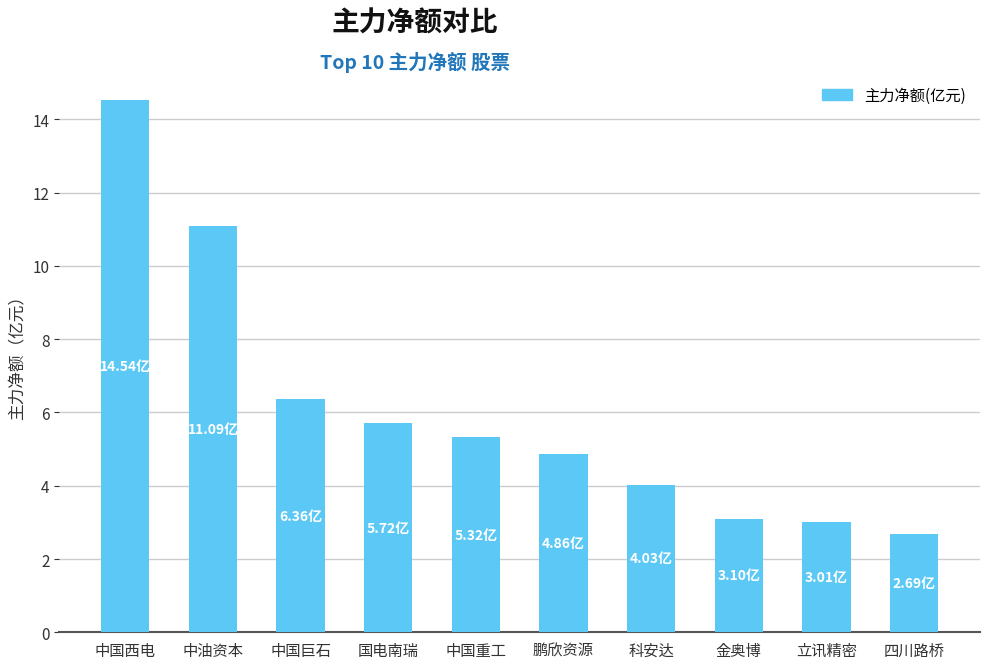

Reading left to right, extract all data points from this chart.

14.5	11.1	6.4	5.7	5.3	4.9	4.0	3.1	3.0	2.7